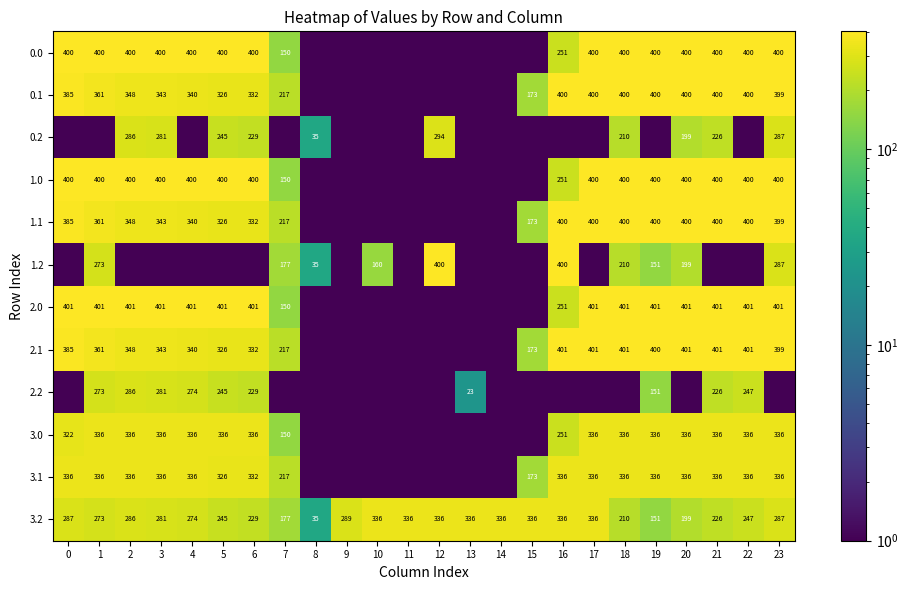

At how many categories does at least one series exceed 352?

16